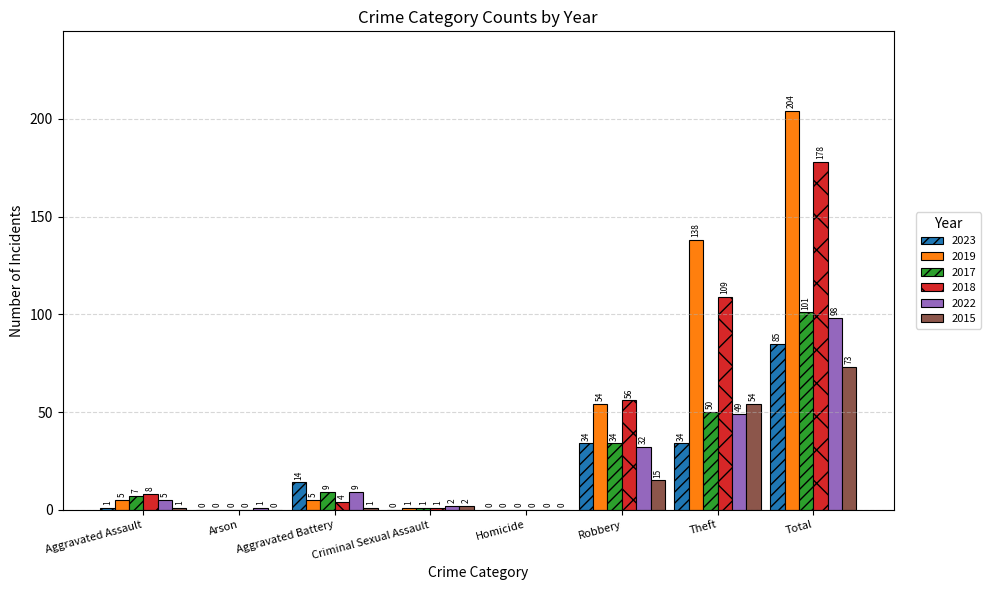

The value of 2017 at Criminal Sexual Assault is 1. True or false?

True